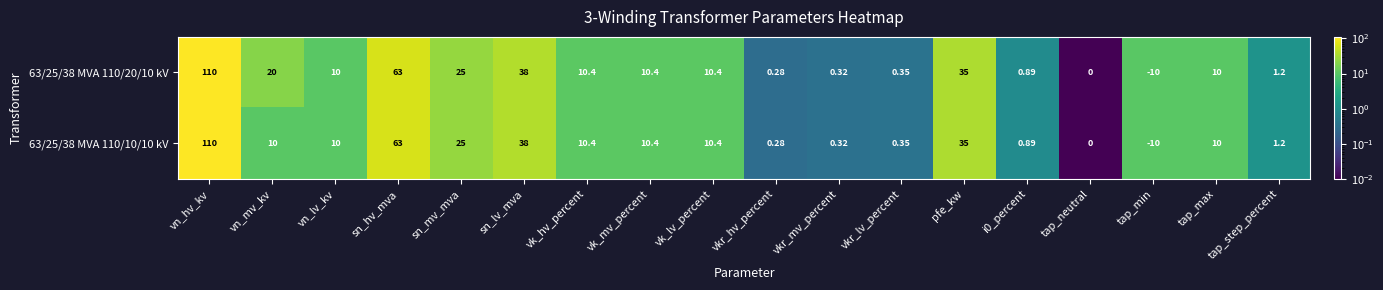

Which category has the lowest value across all series?

tap_min